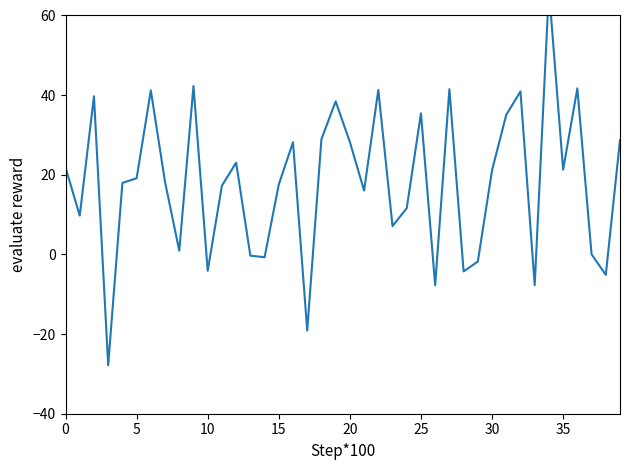

Which category has the highest value across all series?

34